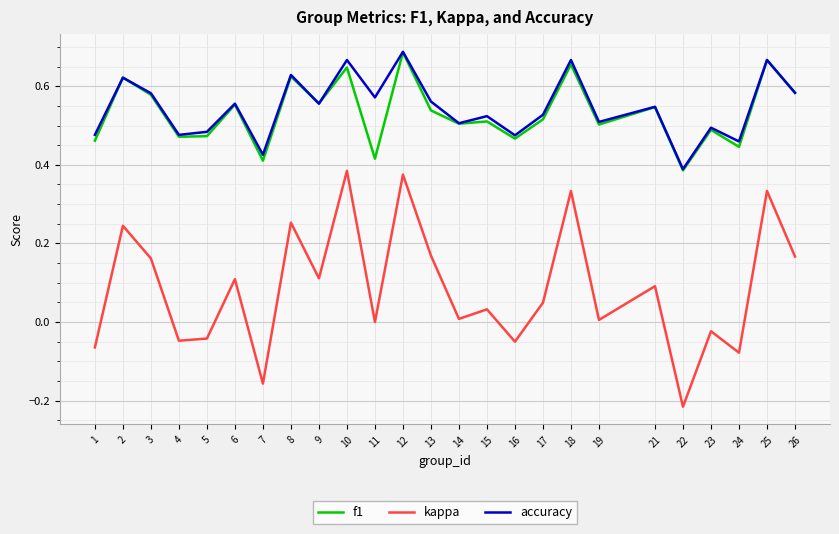

Which series changed the most between 4 and 13?

kappa